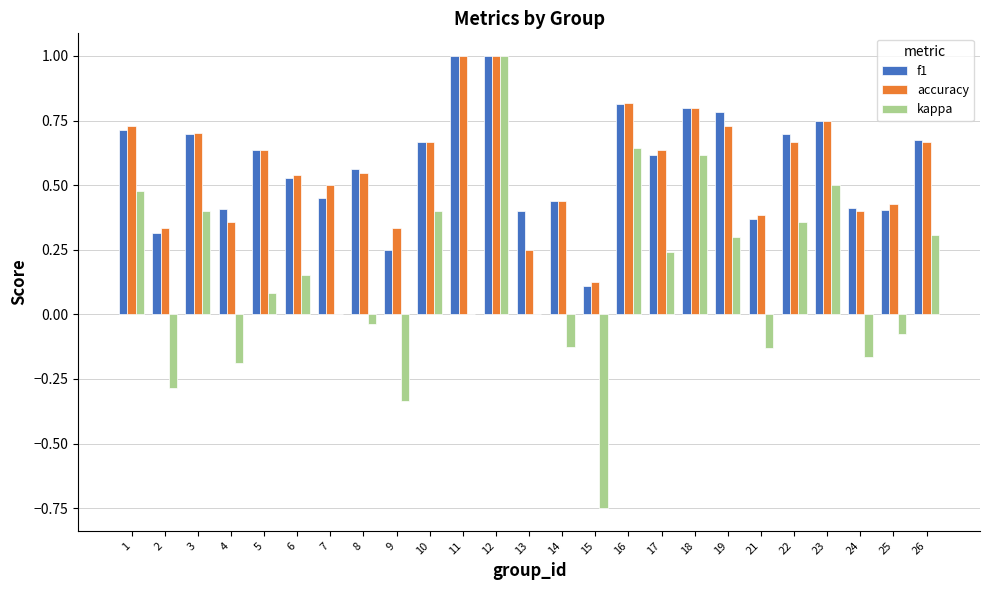

At which label does kappa reach its peak?

12